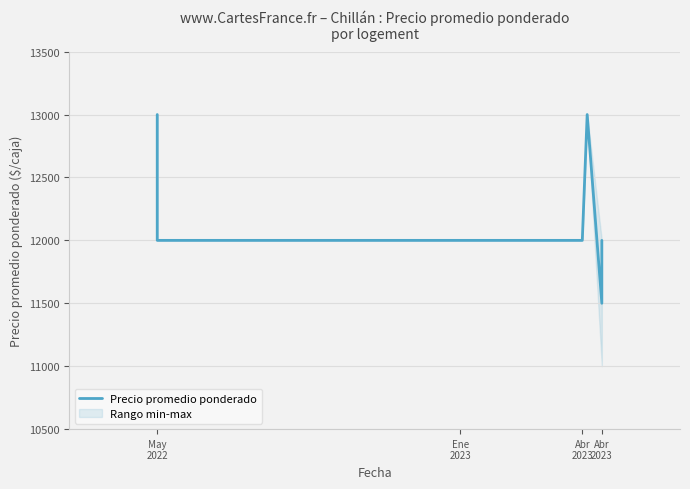

How many lines are shown in the chart?

1